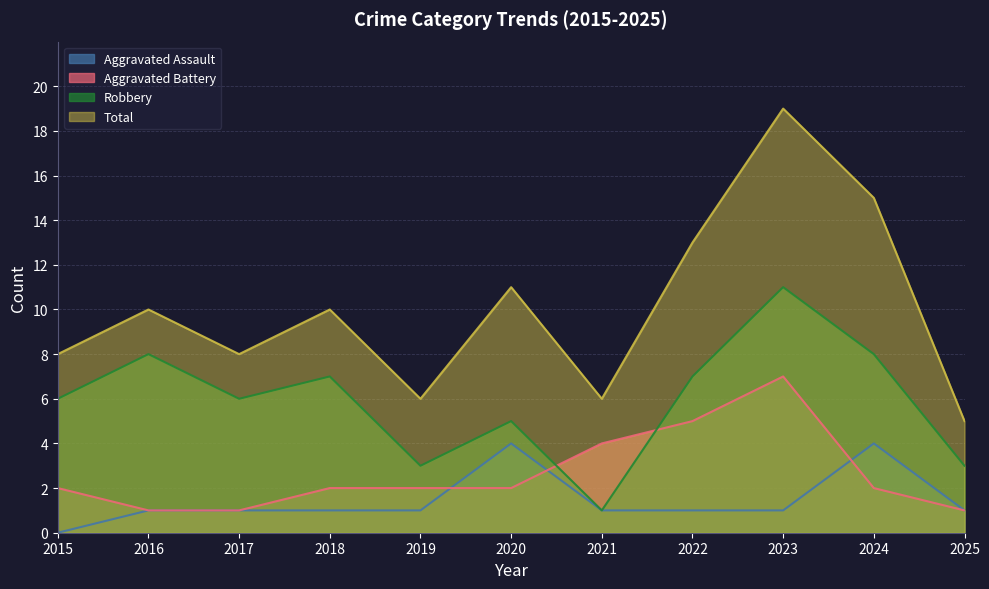

True or false: Robbery and Aggravated Assault intersect in this chart.

False